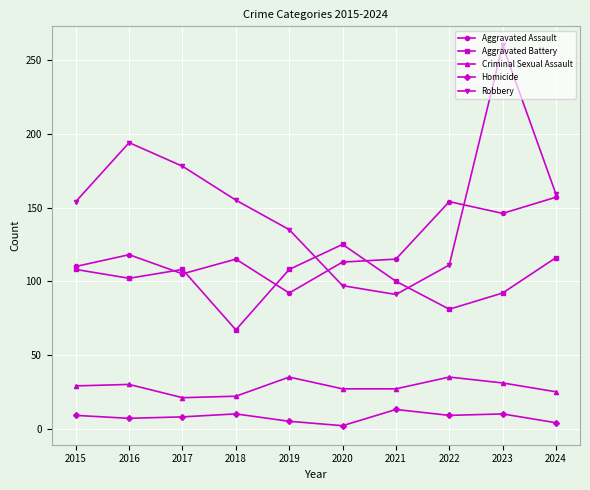

How many lines are shown in the chart?

5